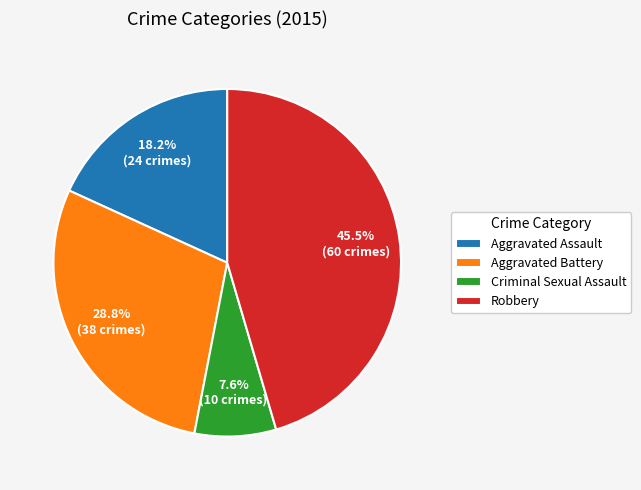

What is the smallest slice in the pie chart?

Criminal Sexual Assault